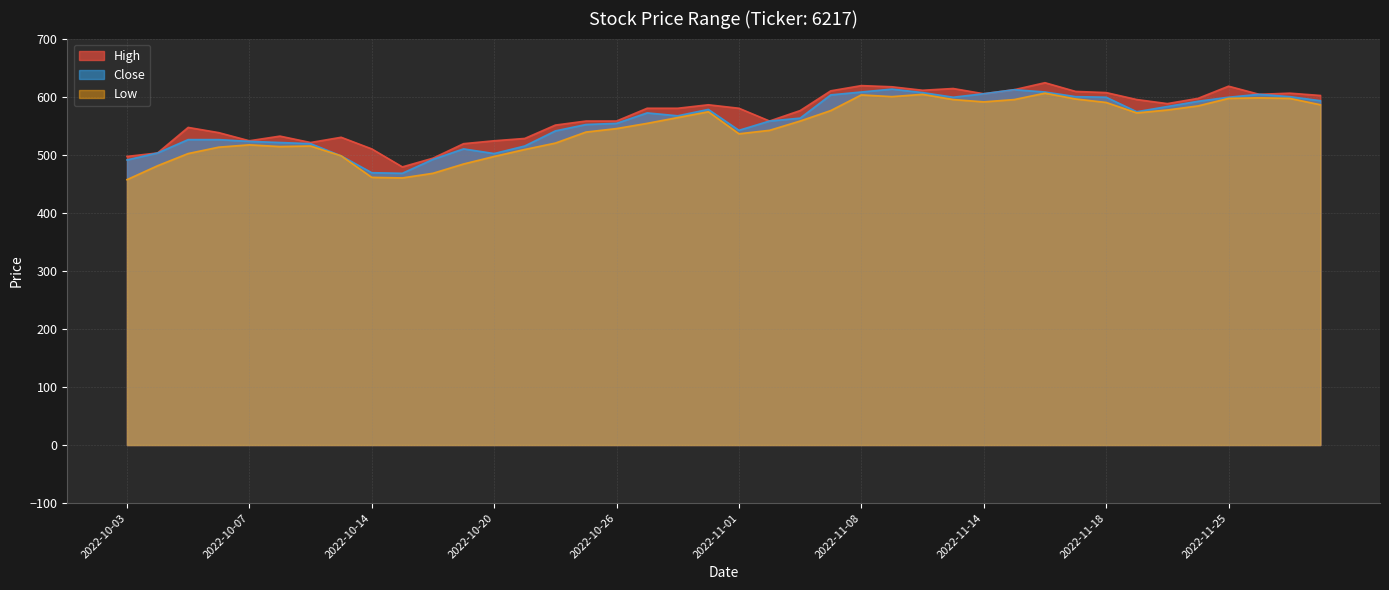

How many lines are shown in the chart?

3